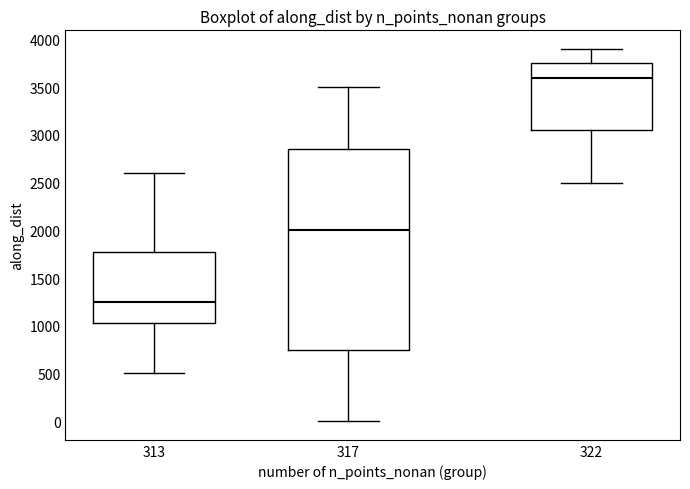

Comparing the boxes themselves (not the whiskers), which one is the tallest?

317